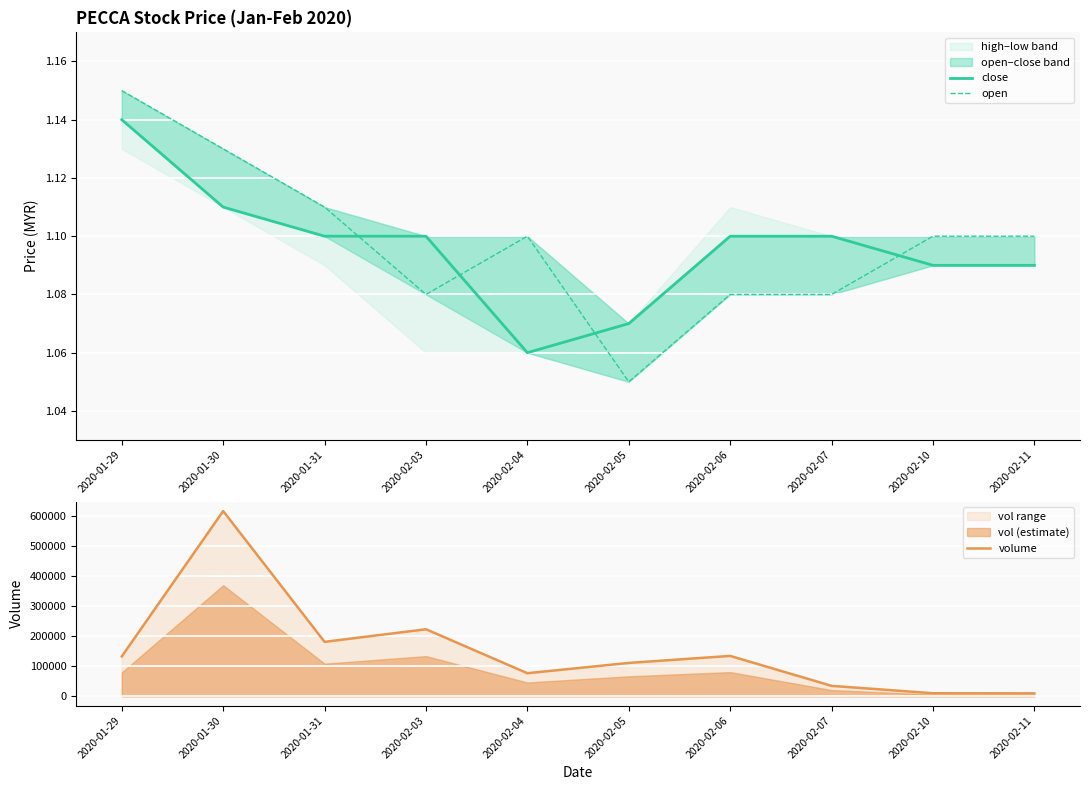

True or false: open and volume cross at least once.

False